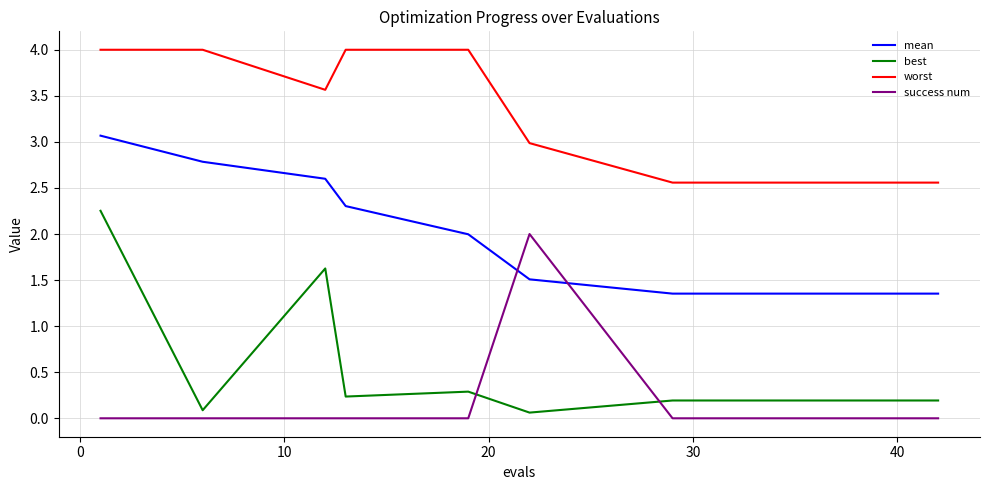

True or false: mean and best cross at least once.

False